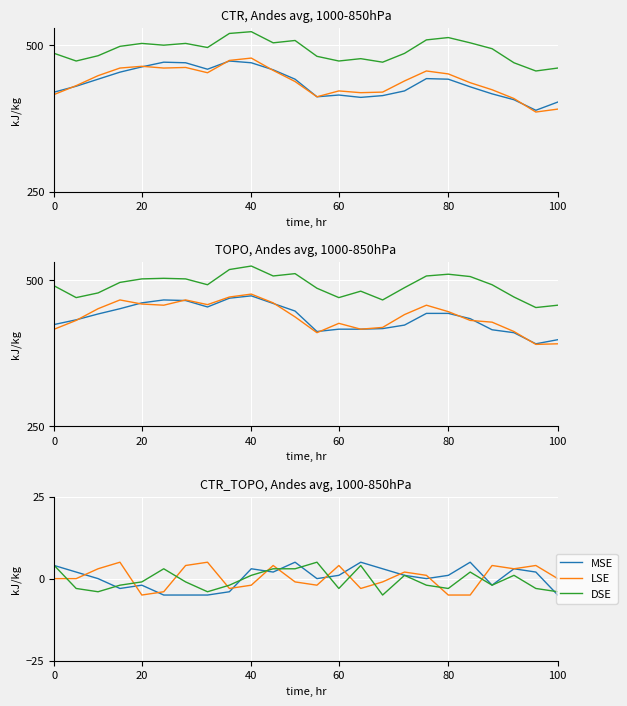

After their last crossing, which series has the higher values: MSE or LSE?

LSE